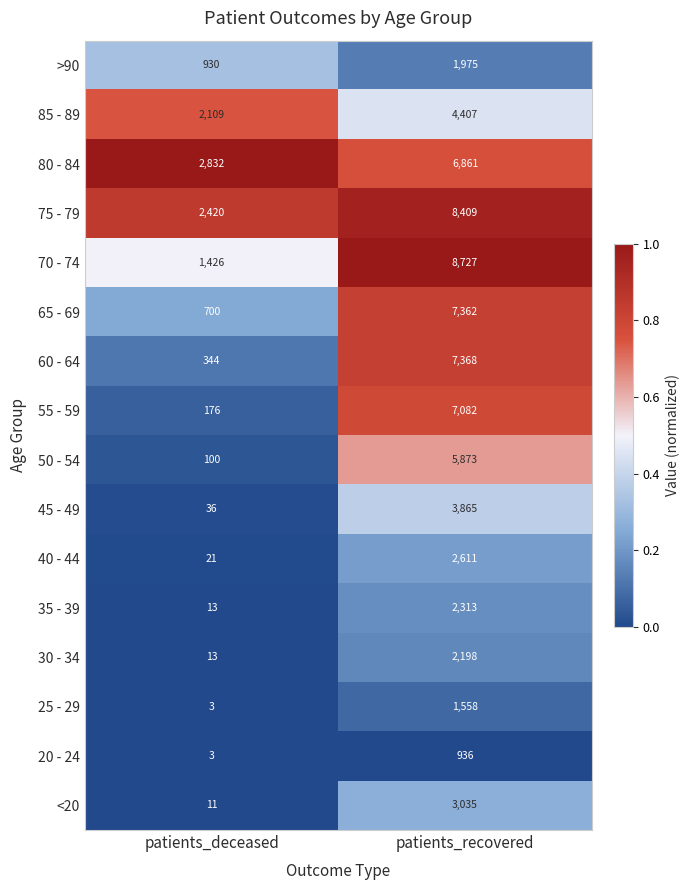

Which series has the largest range (max minus min)?

70 - 74